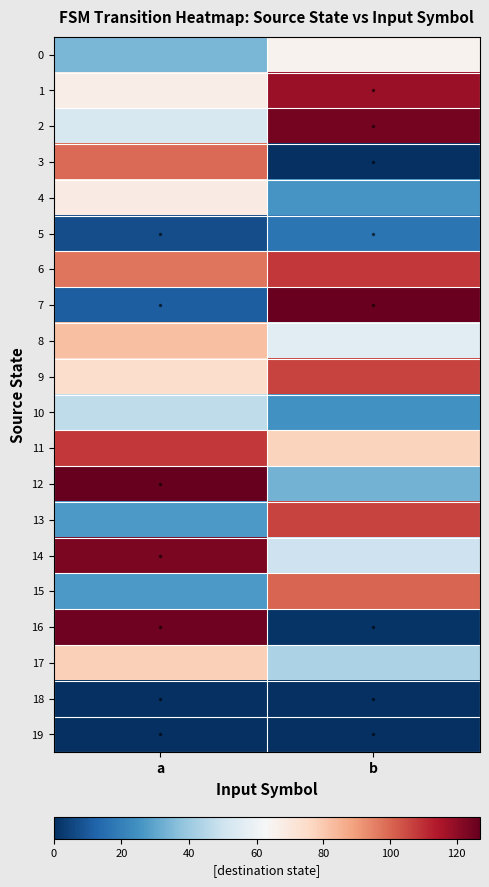

Between a and b, which series saw the biggest shift?

16